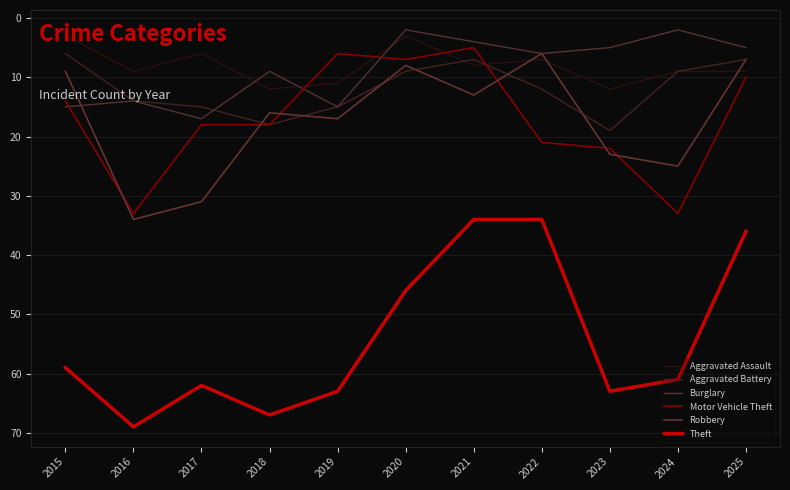

Which series changed the most between 2019 and 2020?

Theft